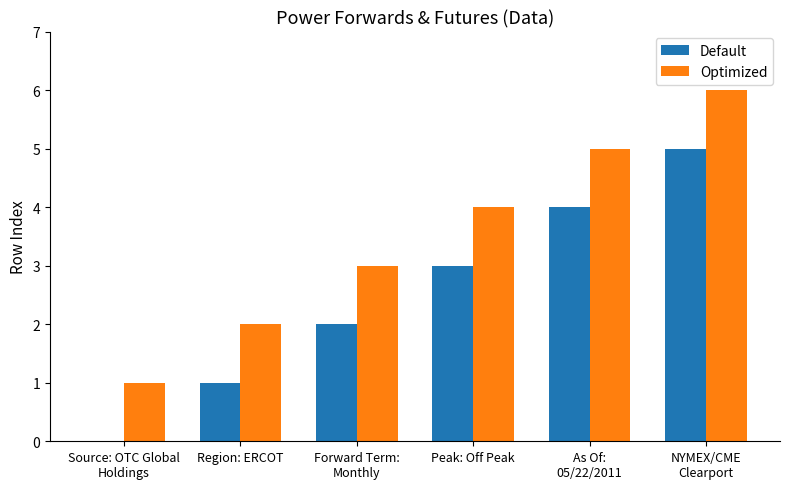

What is the total value across all series at NYMEX/CME
Clearport?

11